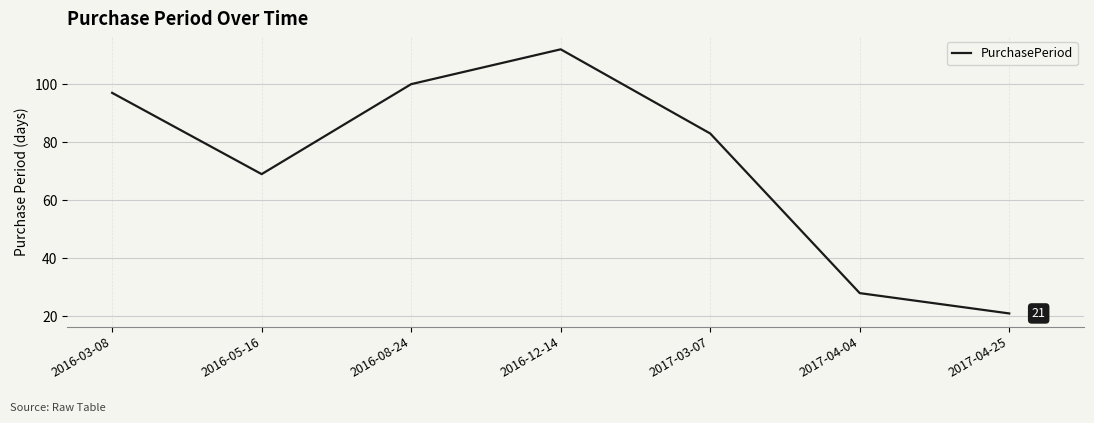

What position from the right is 2016-12-14?

4